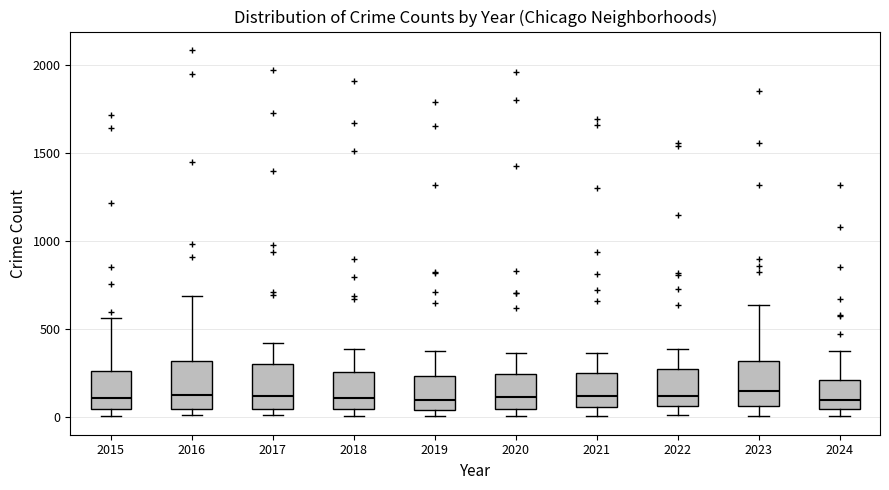

Reading left to right, transcribe this box plot: for each box, give where its median line is, the range the box spans, and where its two whiskers end, as read against the y-axis. The values are not printed on the chart, so give them approximately, as read against the axis.

2015: median 100, box 50 to 250, whiskers 0 to 550
2016: median 150, box 50 to 300, whiskers 0 to 700
2017: median 100, box 50 to 300, whiskers 0 to 400
2018: median 100, box 50 to 250, whiskers 0 to 400
2019: median 100, box 50 to 250, whiskers 0 to 400
2020: median 100, box 50 to 250, whiskers 0 to 350
2021: median 100, box 50 to 250, whiskers 0 to 350
2022: median 100, box 50 to 250, whiskers 0 to 400
2023: median 150, box 50 to 300, whiskers 0 to 650
2024: median 100, box 50 to 200, whiskers 0 to 400